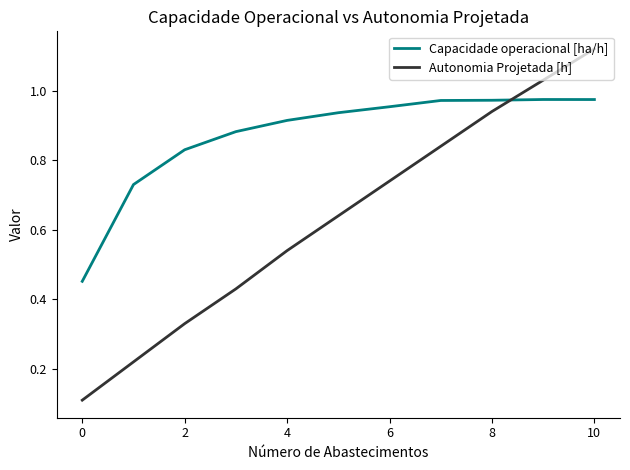

Rank the series by their average value, from lowest to highest.

Autonomia Projetada [h], Capacidade operacional [ha/h]